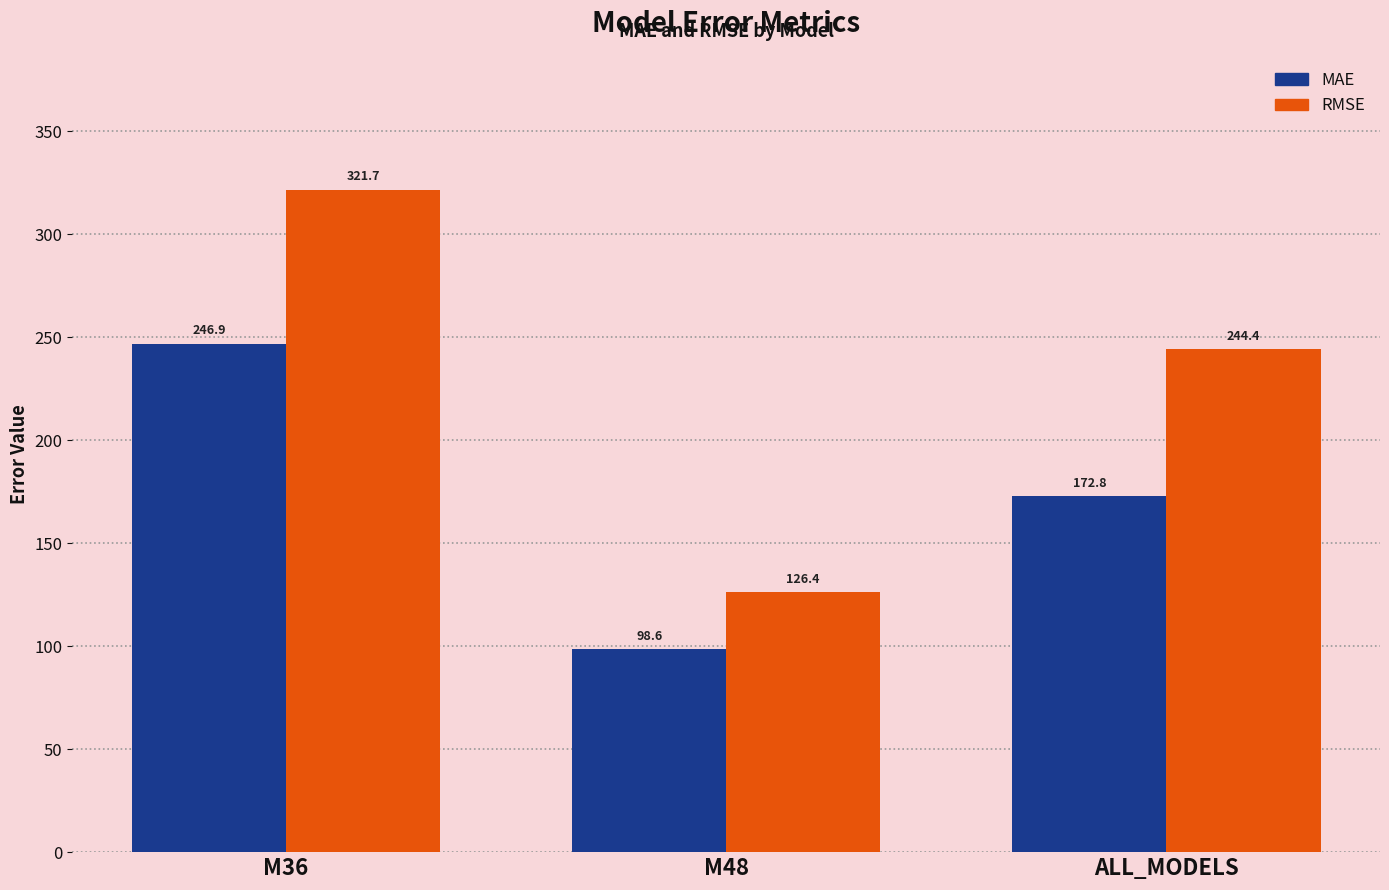

Between M48 and ALL_MODELS, which series saw the biggest shift?

RMSE